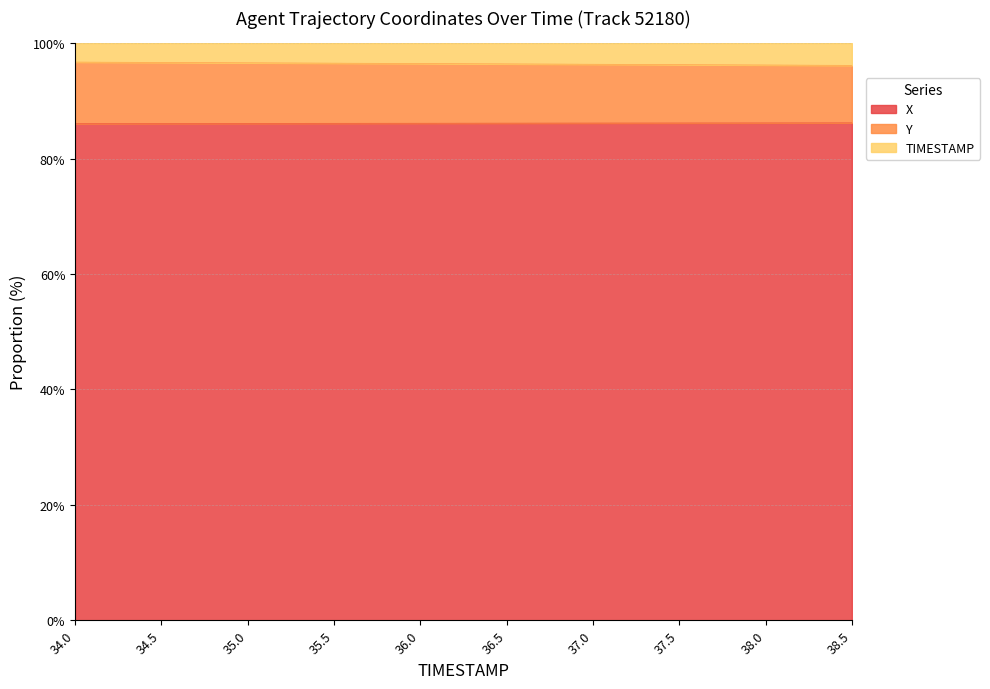

The X series shows 86.1 at 36.0. True or false?

True